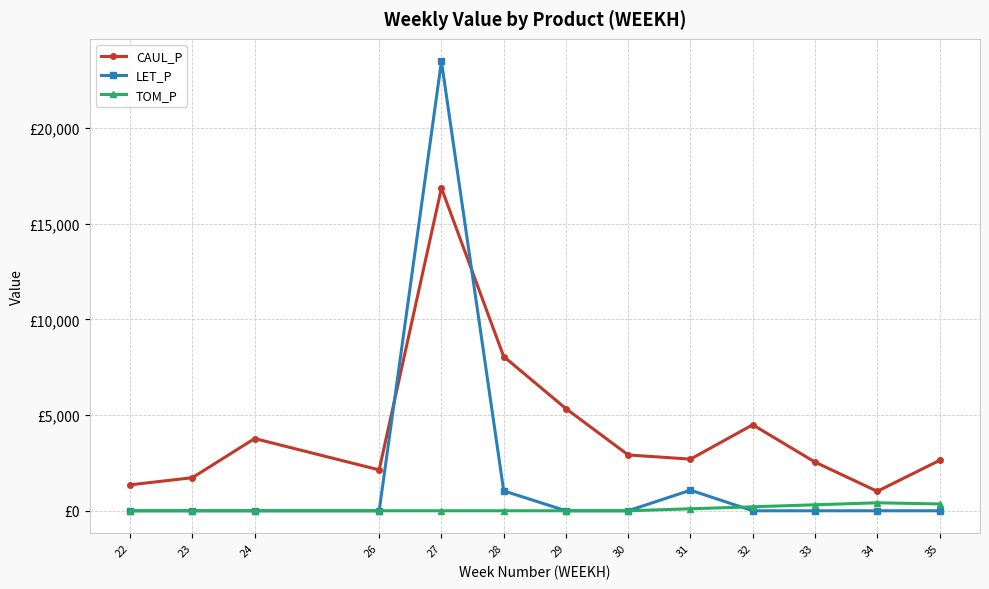

What are all the series names shown in the legend?

CAUL_P, LET_P, TOM_P